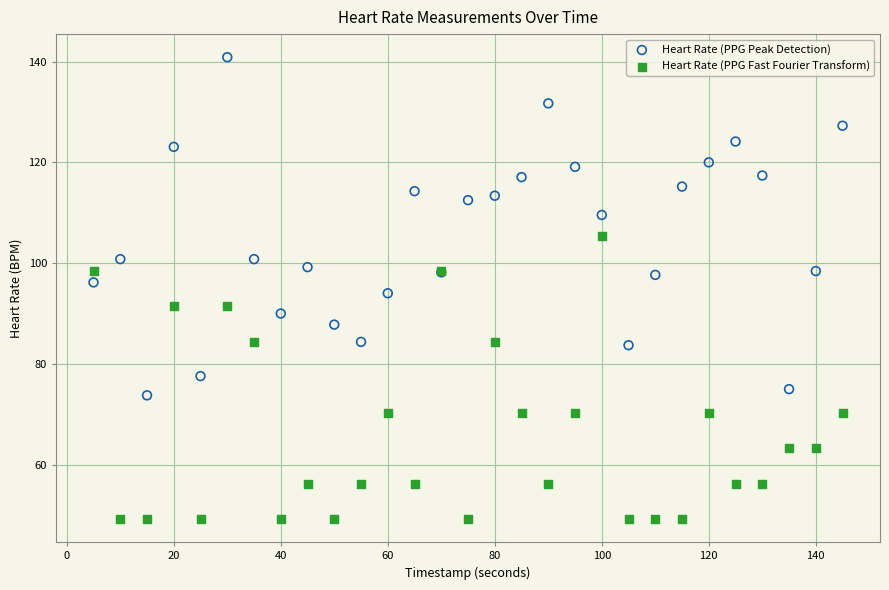

Which series has the widest spread of Y values?

Heart Rate (PPG Peak Detection)